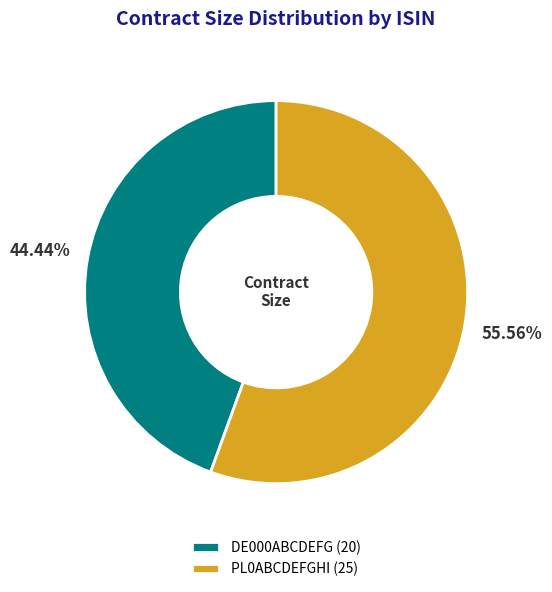

Count the number of slices in the pie.

2